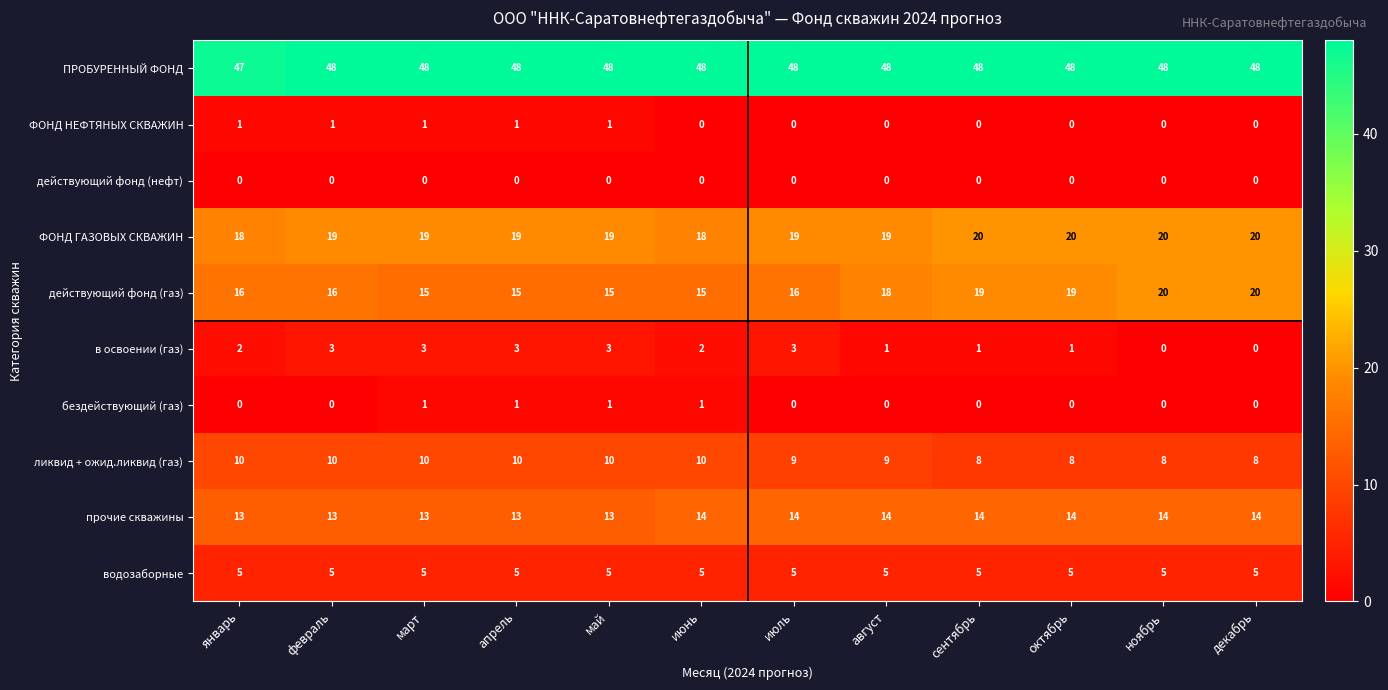

What is the sum of all водозаборные values?

60